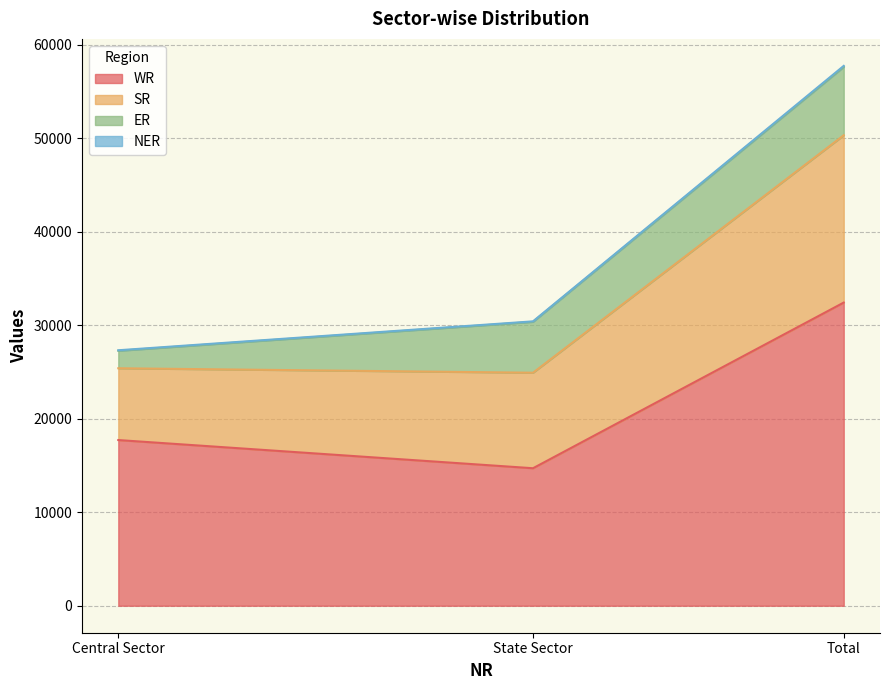

What is the label of the 3rd point from the left?

Total